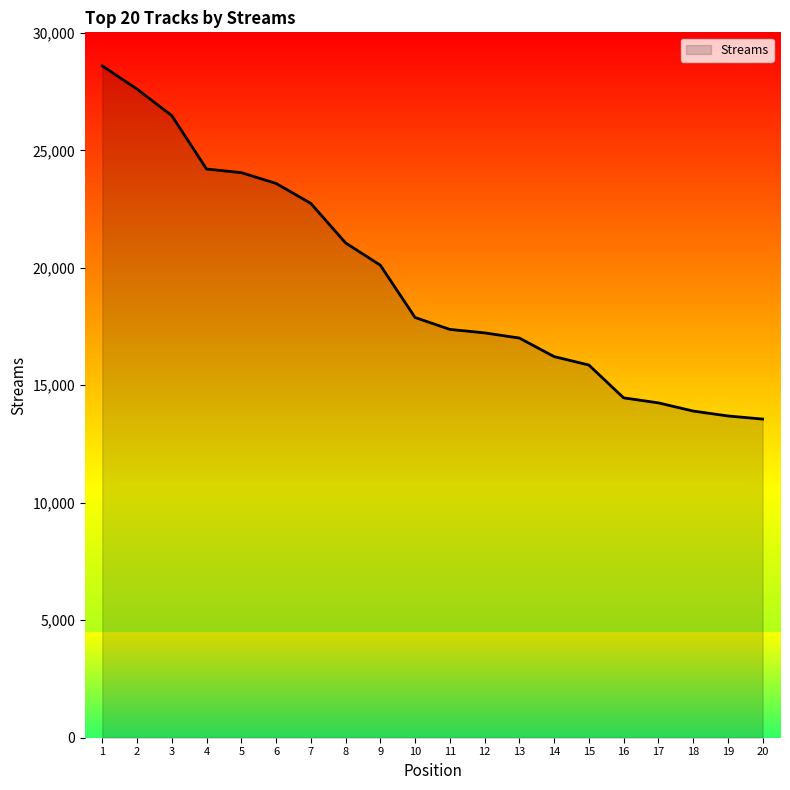

Reading left to right, extract all data points from this chart.

28593	27607	26478	24205	24051	23593	22743	21061	20112	17886	17379	17231	17011	16222	15863	14466	14252	13904	13695	13562